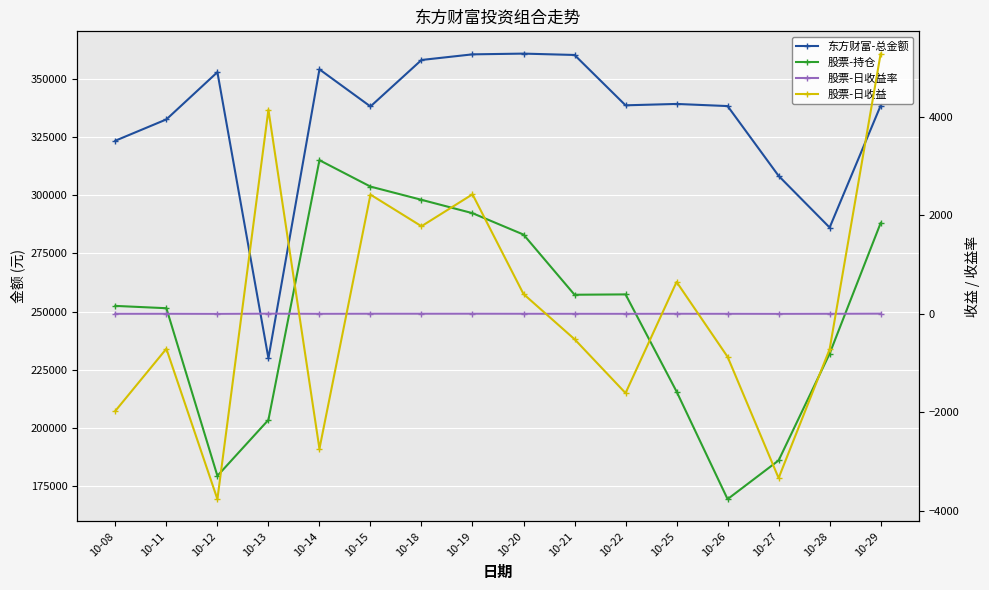

At which label is 股票-持仓 closest to 242226?

10-11